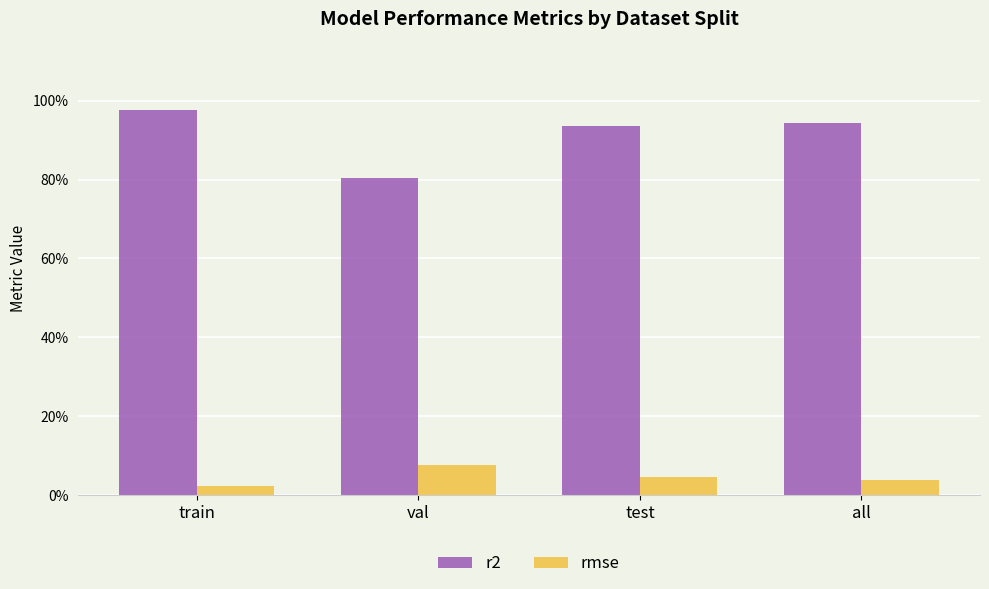

Does the chart contain any negative values?

No